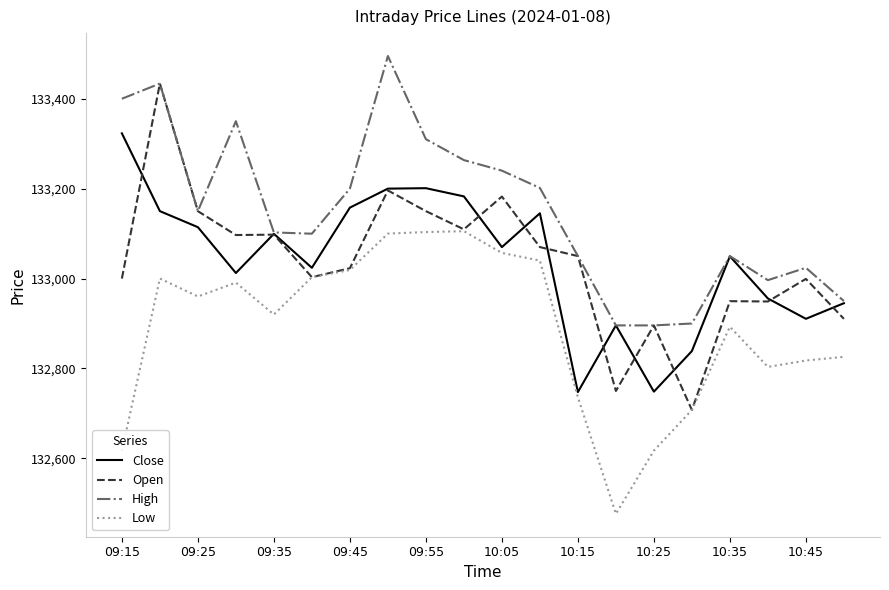

How many distinct data groups are displayed?

4